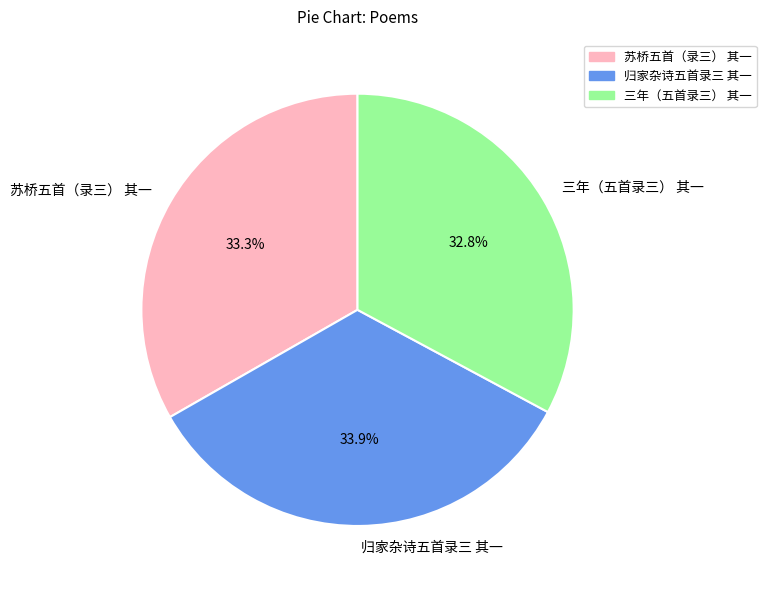

Is there any slice that represents more than half of the pie?

No